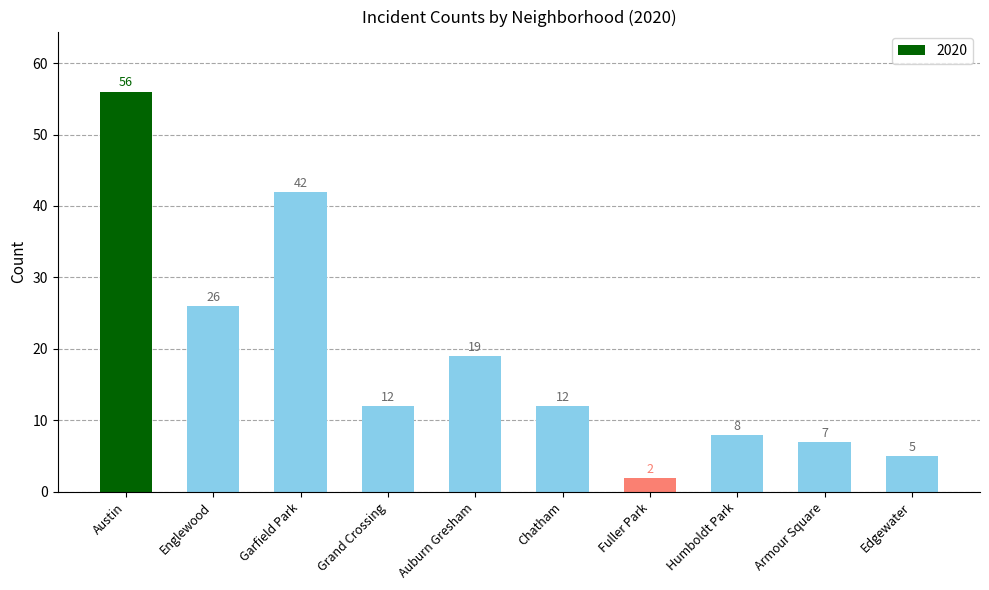

Where does the data first go above 12?

Austin